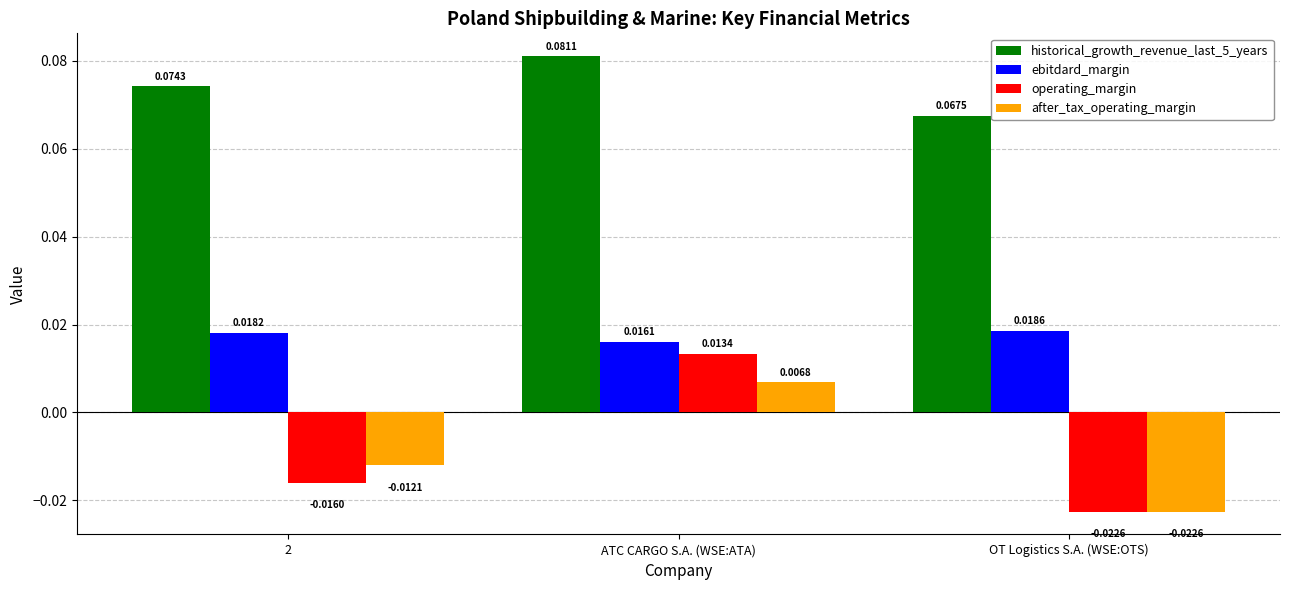

At ATC CARGO S.A. (WSE:ATA), list the series in order from smallest to largest.

after_tax_operating_margin, operating_margin, ebitdard_margin, historical_growth_revenue_last_5_years